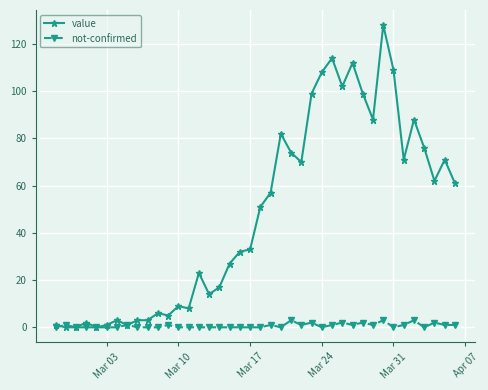

What is the value of the value point at the 19th from the left?

32